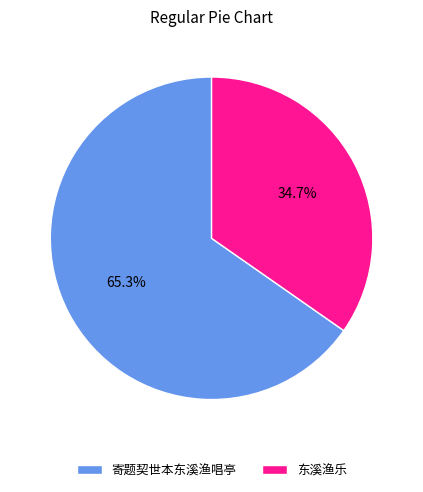

How much of the chart is everything except 东溪渔乐?

65.3%